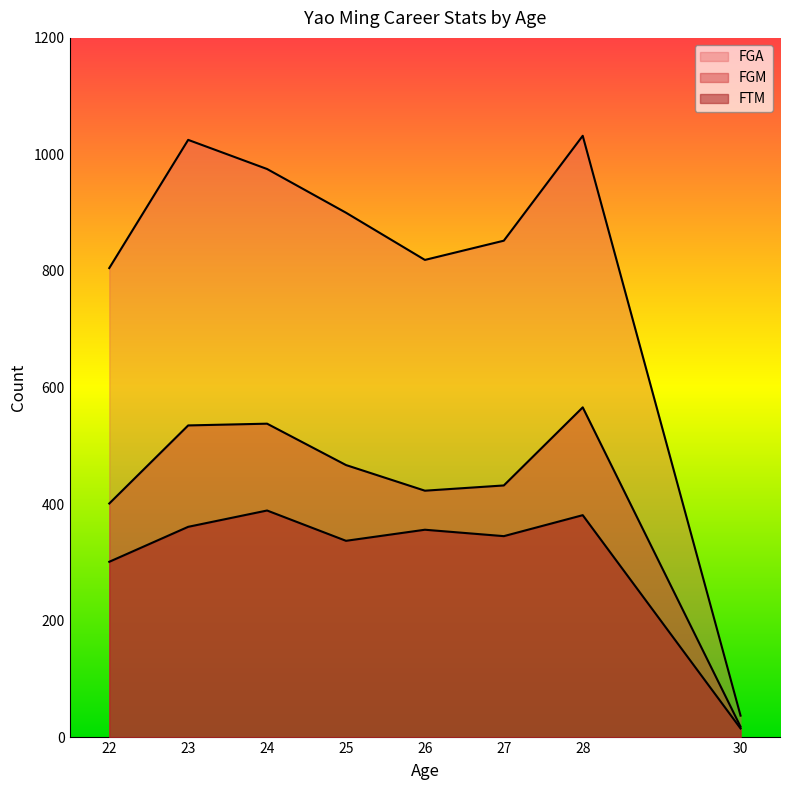

True or false: FGA and FGM intersect in this chart.

False